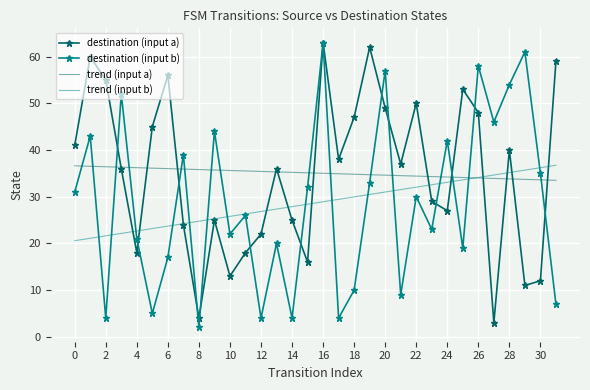

What is the maximum value for destination (input b)?

63.0